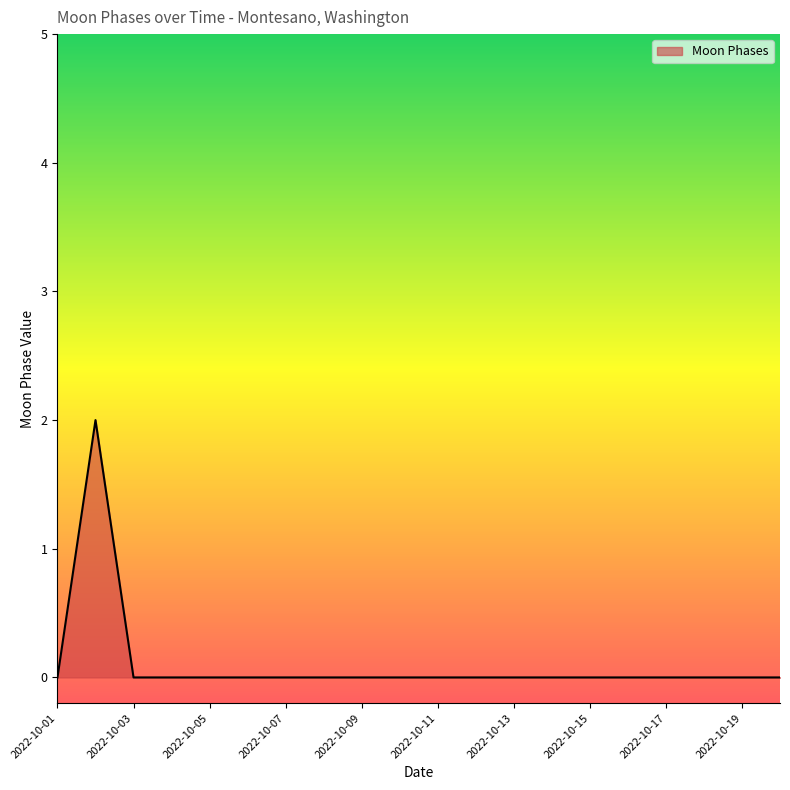

What is the difference between the maximum and minimum values?

2